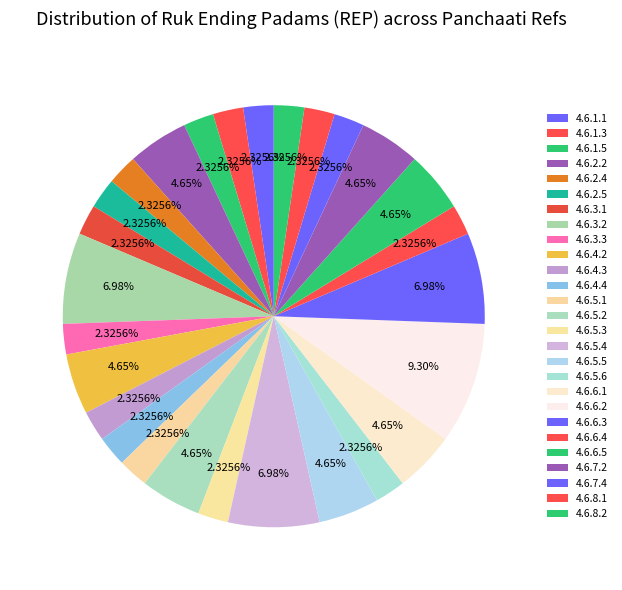

To the nearest percent, what is the combined percentage of 4.6.6.4 and 4.6.3.2?

9%